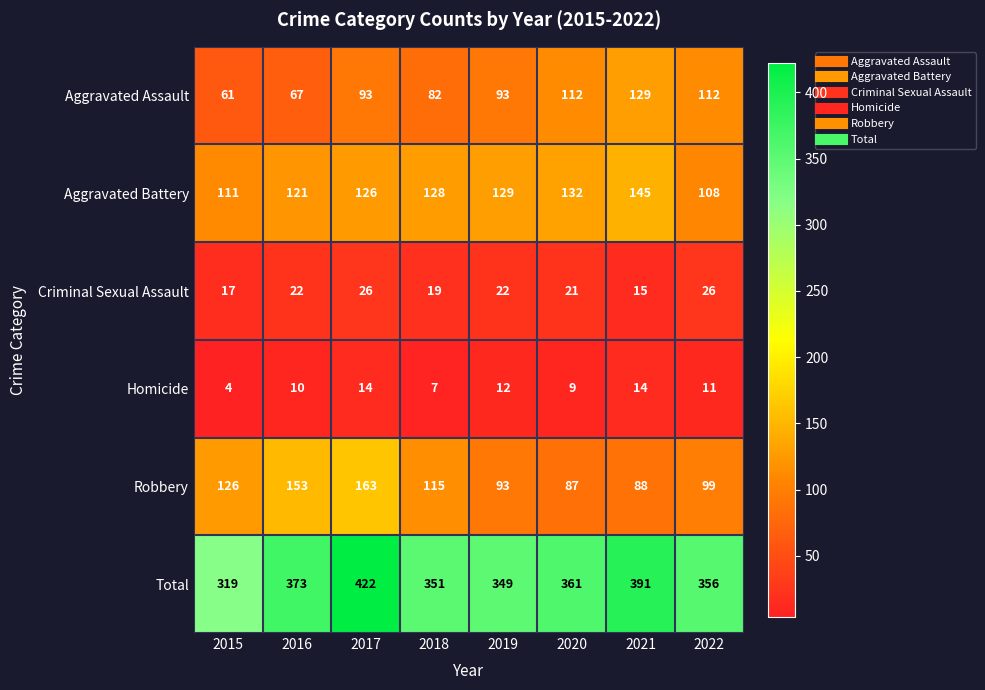

What is the greatest value displayed?

422